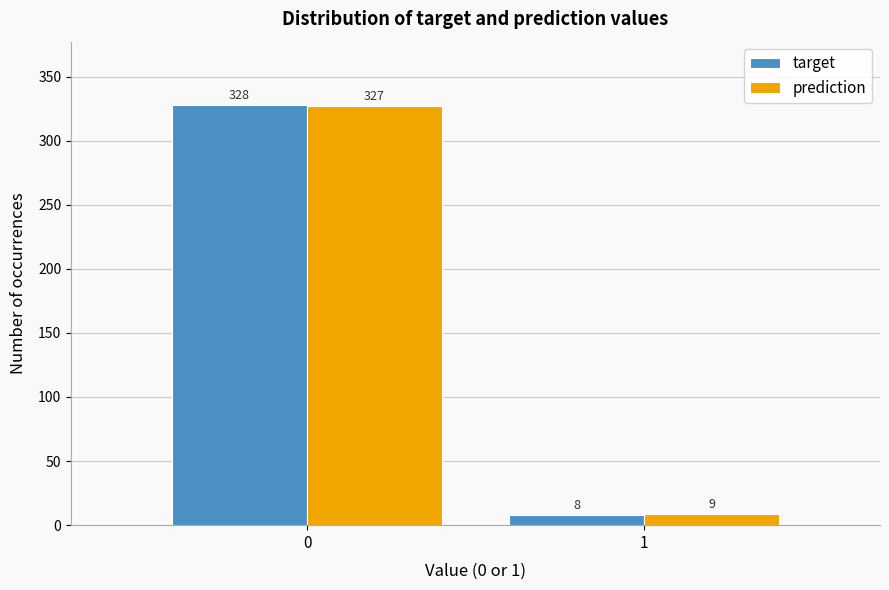

Reading left to right, list all the values displayed in this chart.

target: 328	8
prediction: 327	9